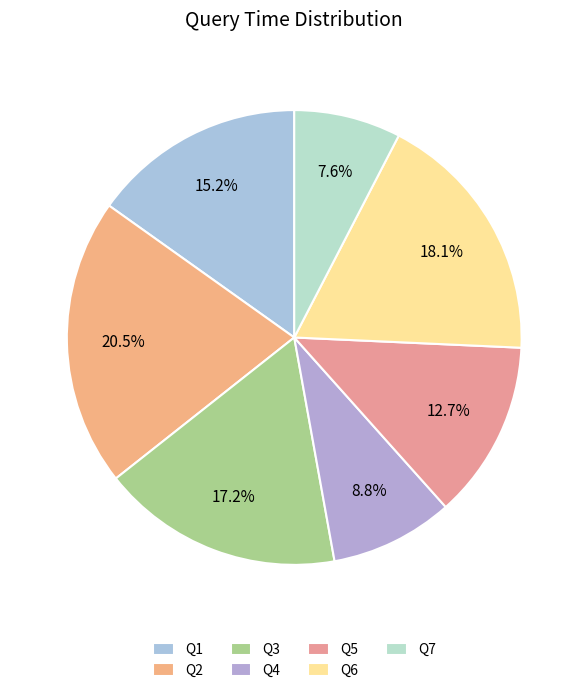

Is it true that Q7 is 8% of the pie?

True